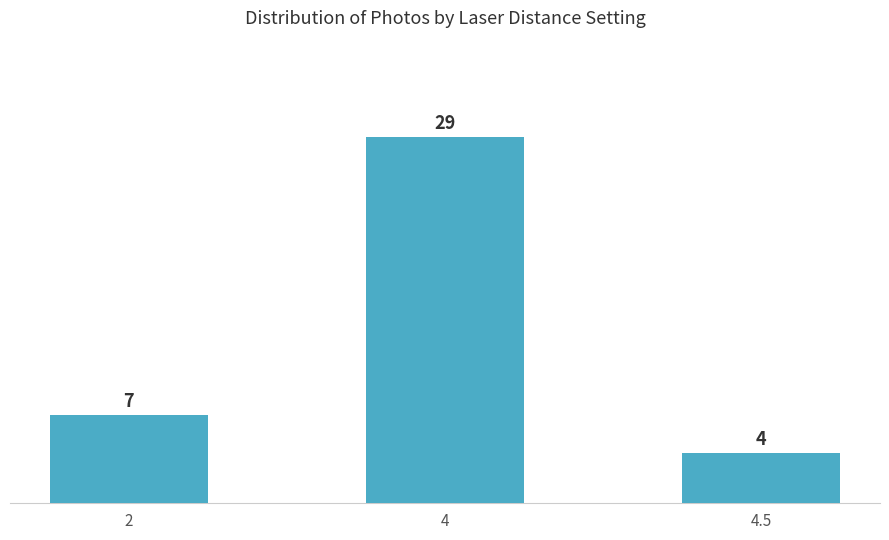

What is the approximate value at 2, to the nearest 5?

5